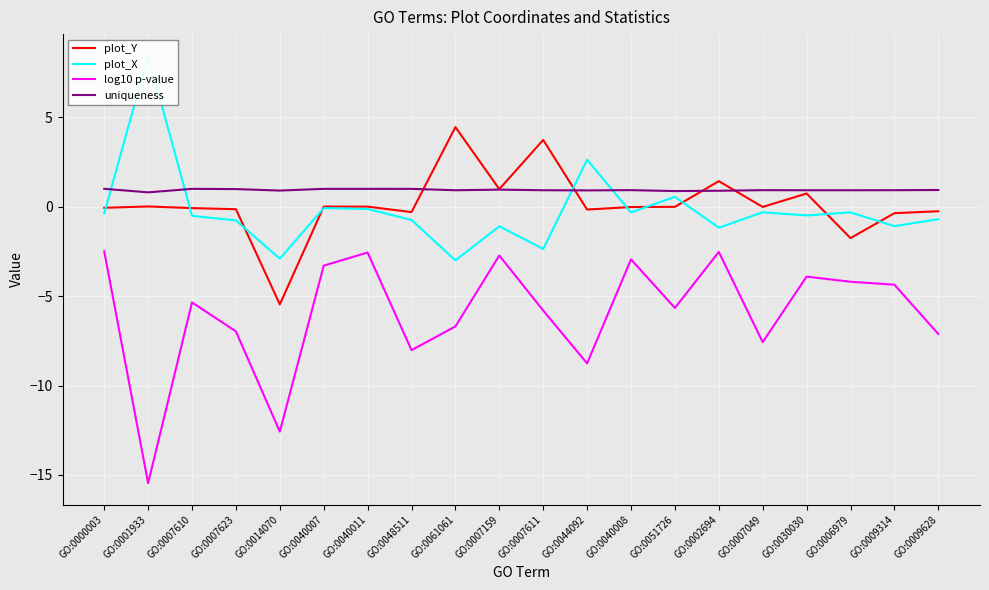

True or false: log10 p-value and plot_Y intersect in this chart.

False